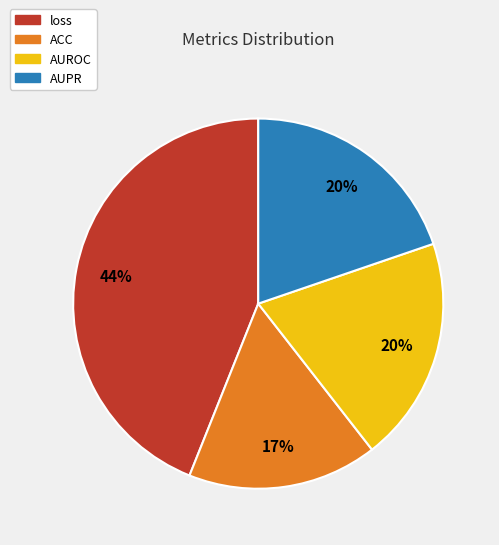

To the nearest percent, what percentage of the pie is AUPR?

20%